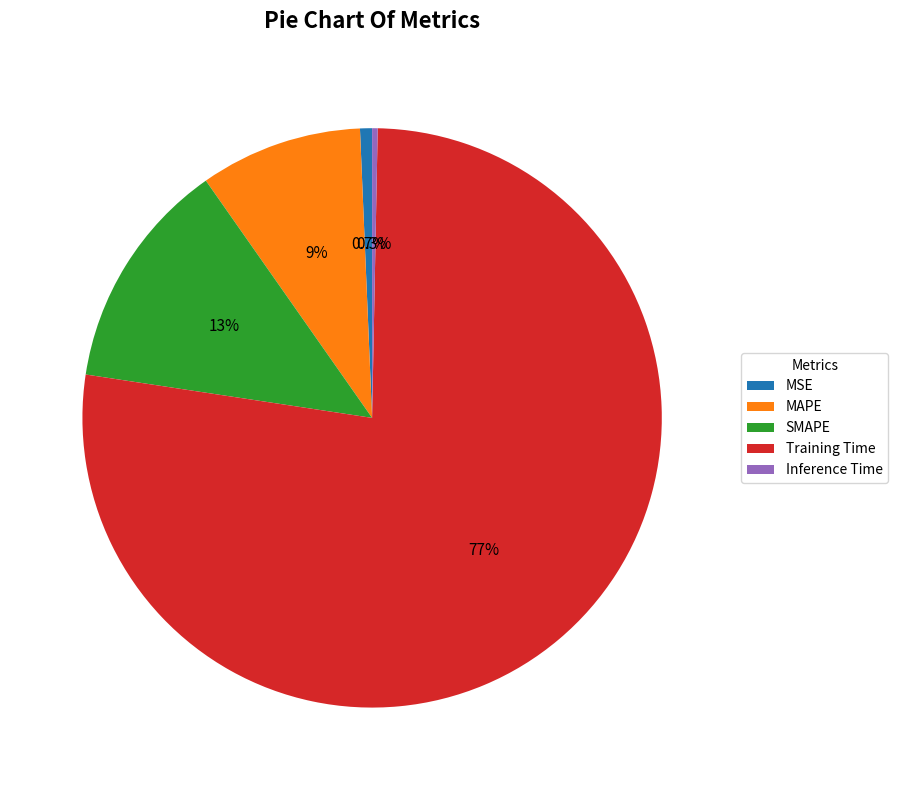

Is there any slice that represents more than half of the pie?

Yes